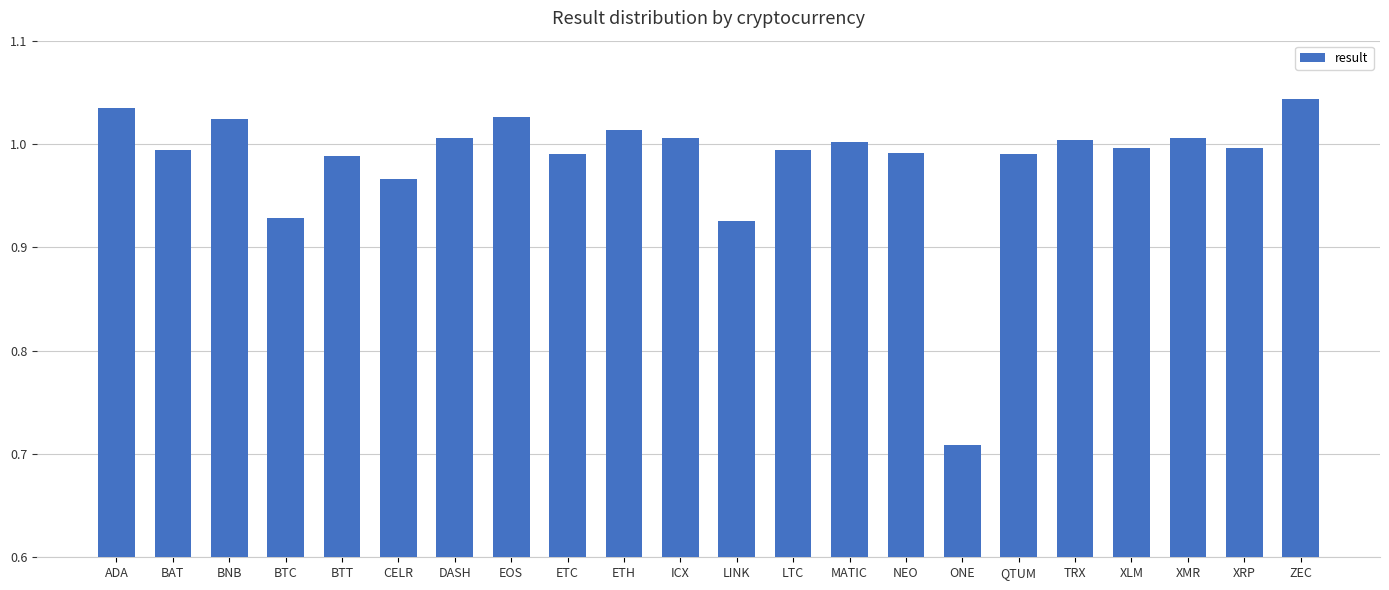

What is the difference between the maximum and minimum values?

0.3